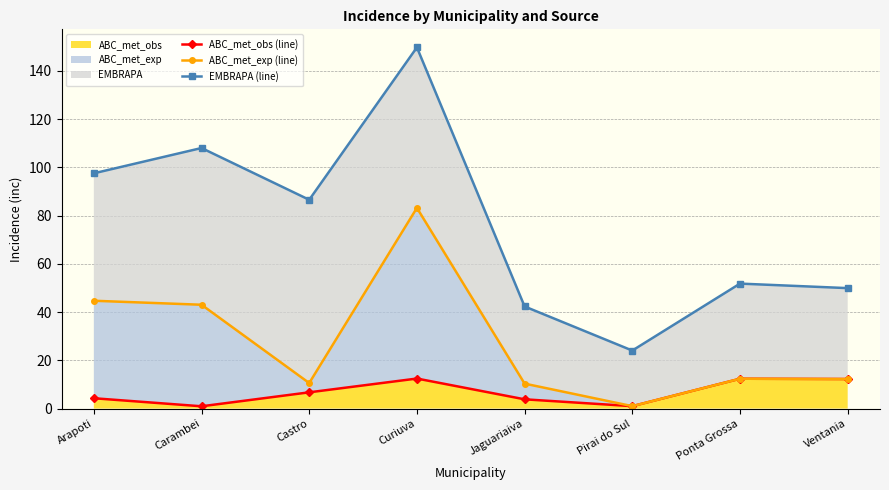

What is the label of the 5th point from the left?

Jaguariaiva